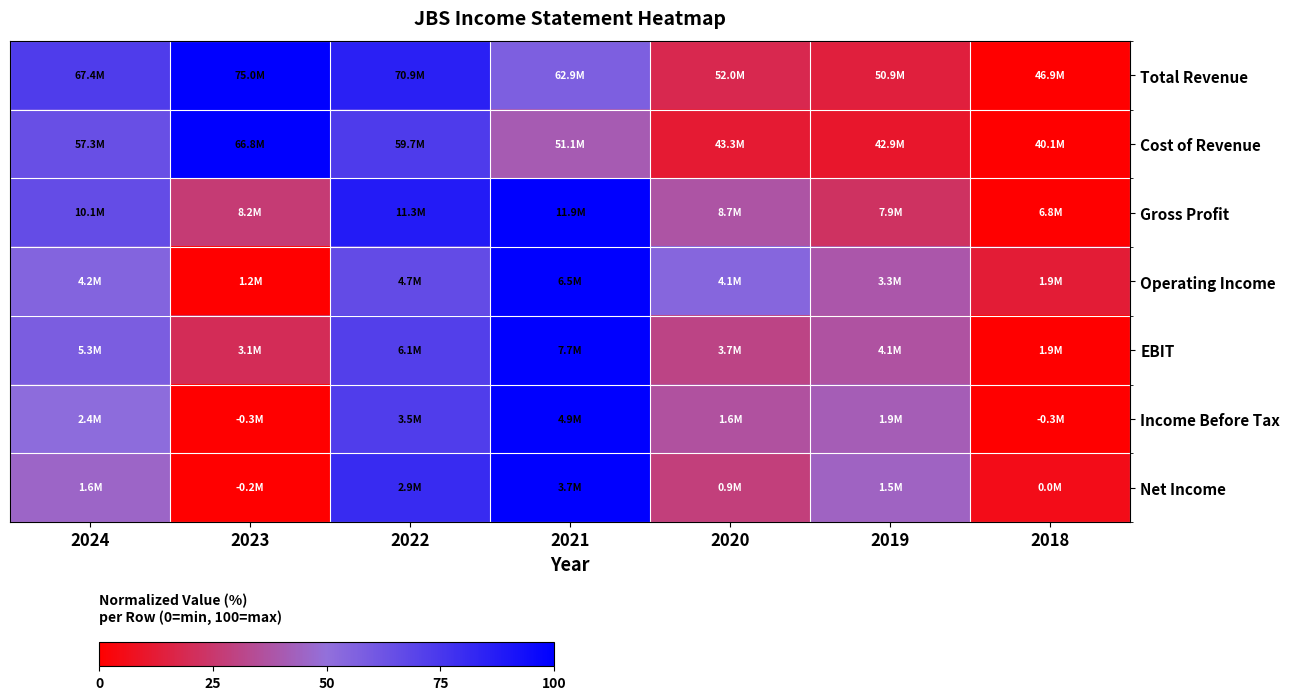

Count the number of data series in this chart.

7